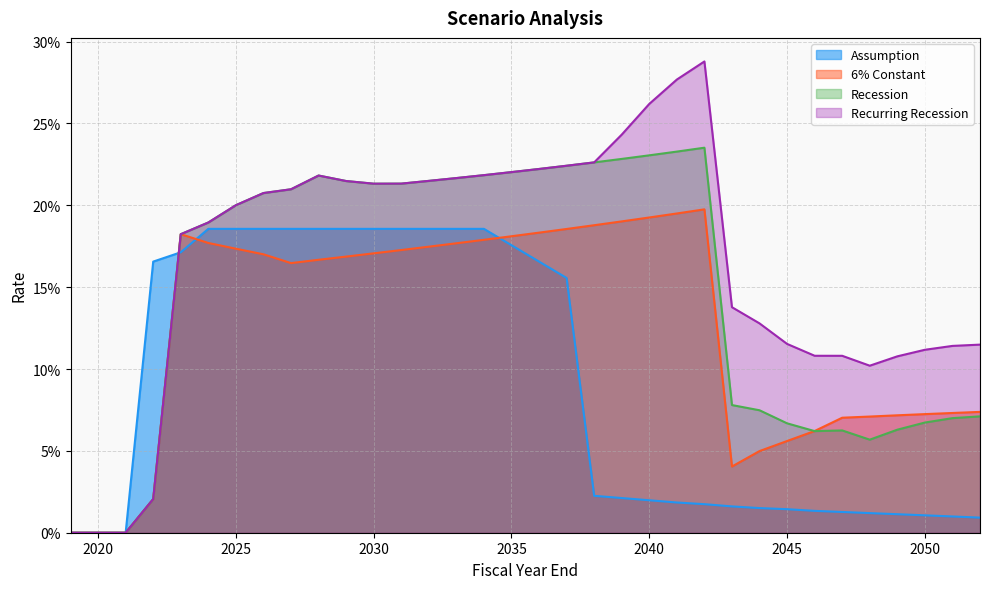

What is the total value across all series at 2026?

0.8